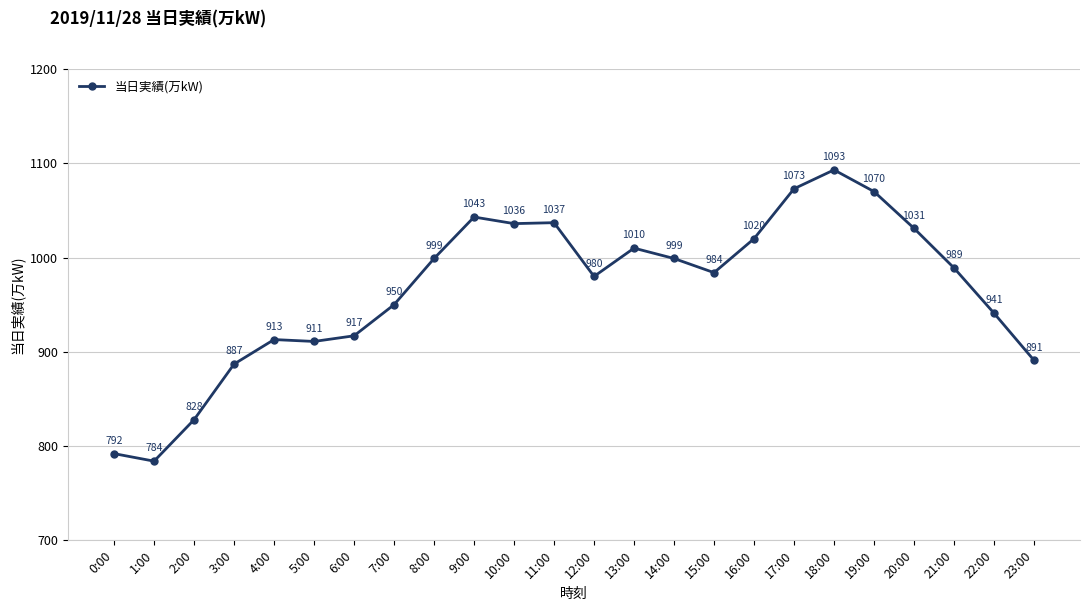

What position from the right is 0:00?

24